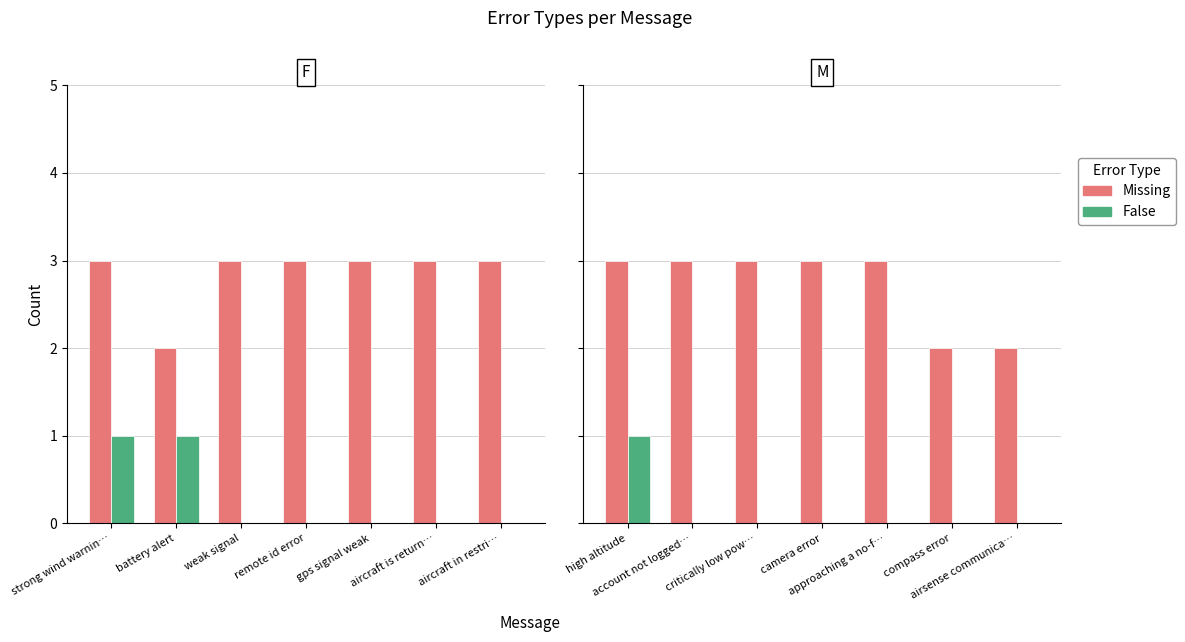

Are the bars horizontal?

No